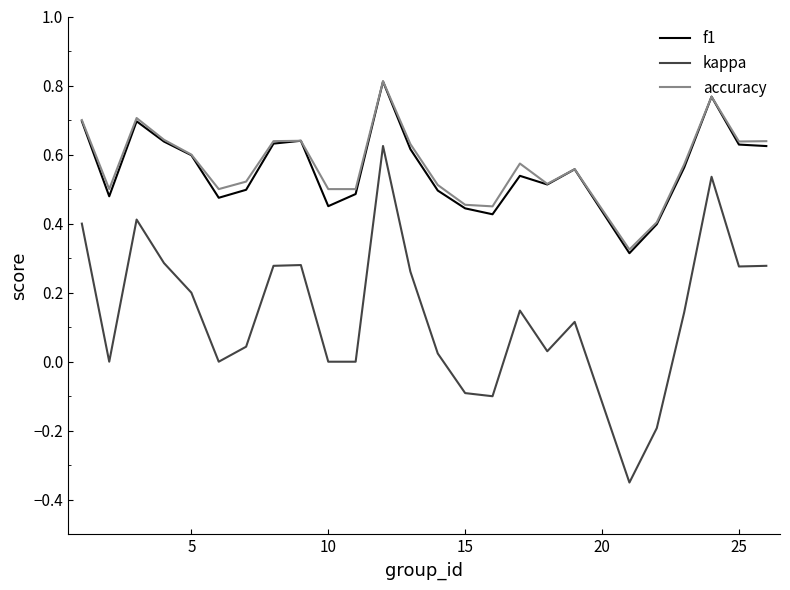

True or false: kappa and accuracy intersect in this chart.

False